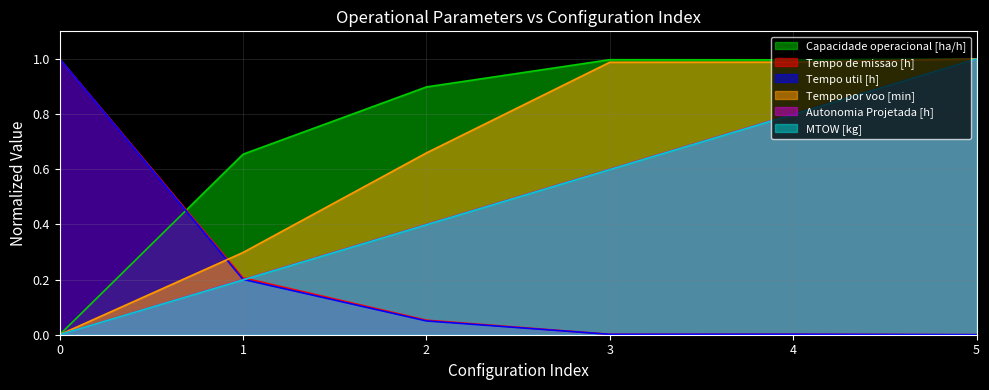

What is the sum of the MTOW [kg] values at 5 and 1?

1.2